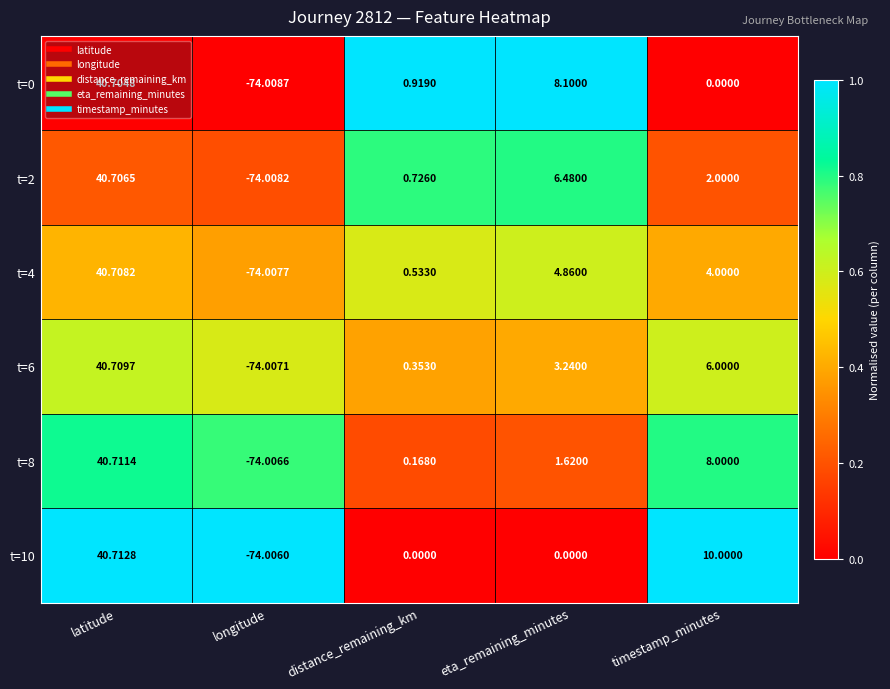

Where does the t=2 series first go above 2?

latitude